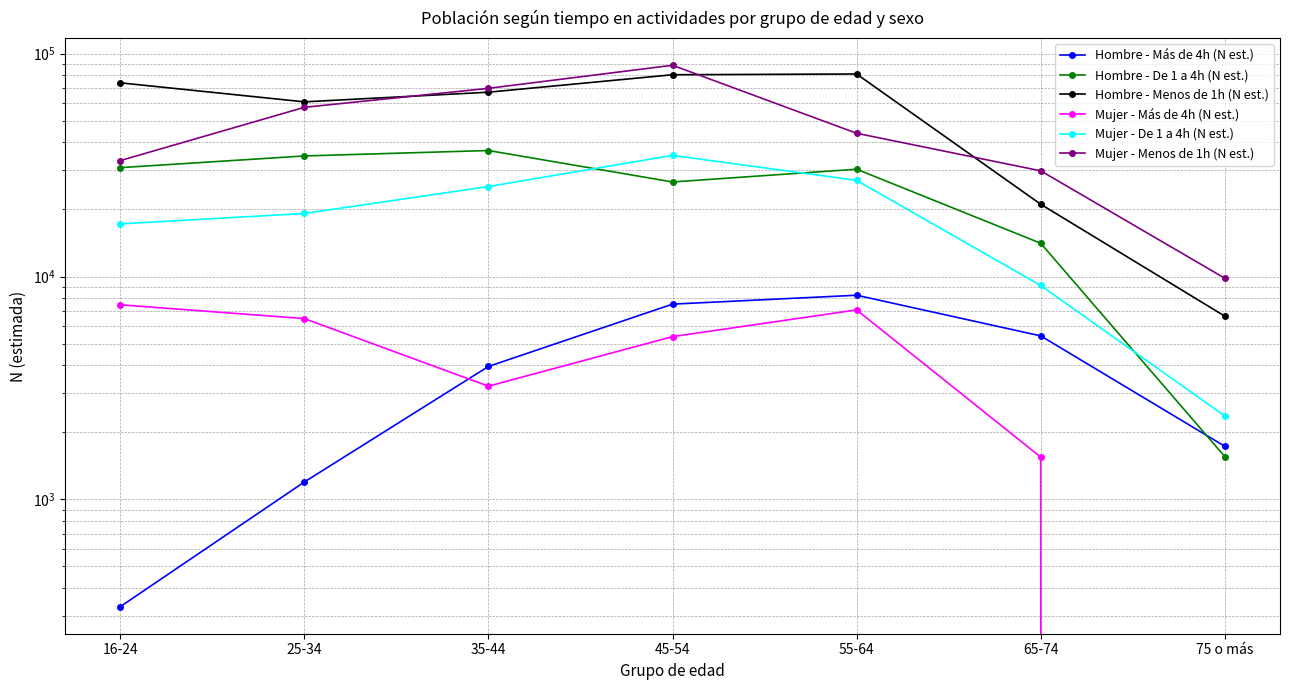

True or false: Mujer - Menos de 1h (N est.) has a value of 33150 at 16-24.

True